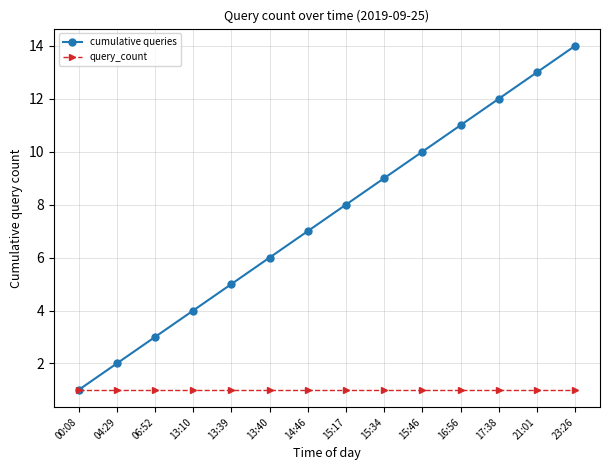

What position from the right is 13:40?

9